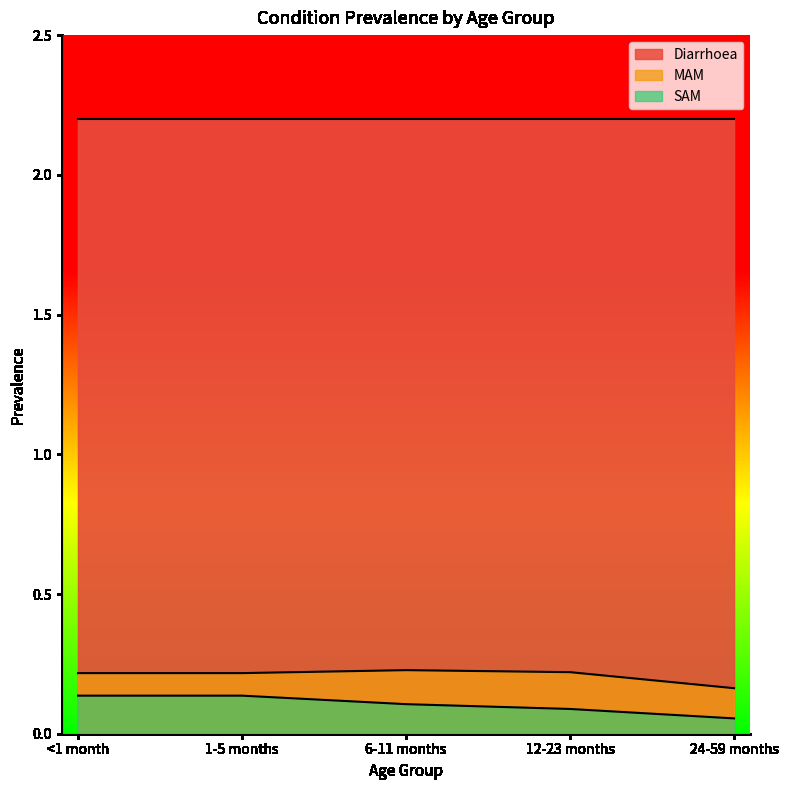

True or false: Diarrhoea and SAM cross at least once.

False